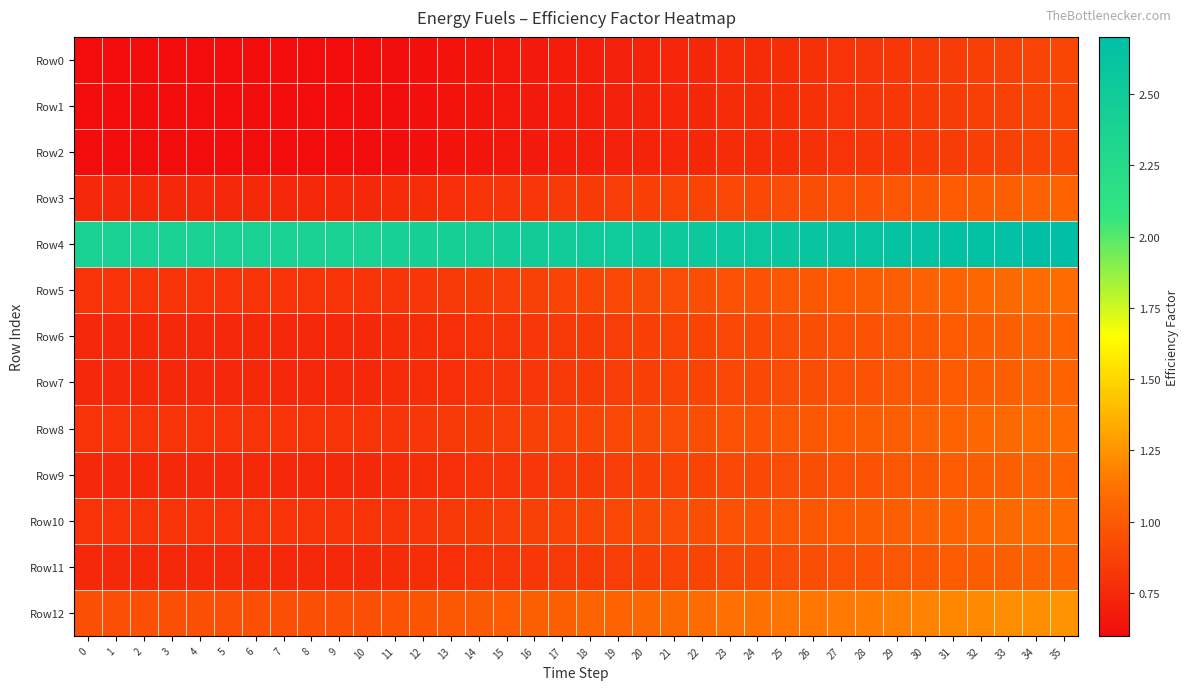

Which series has the largest total across all categories?

Row4